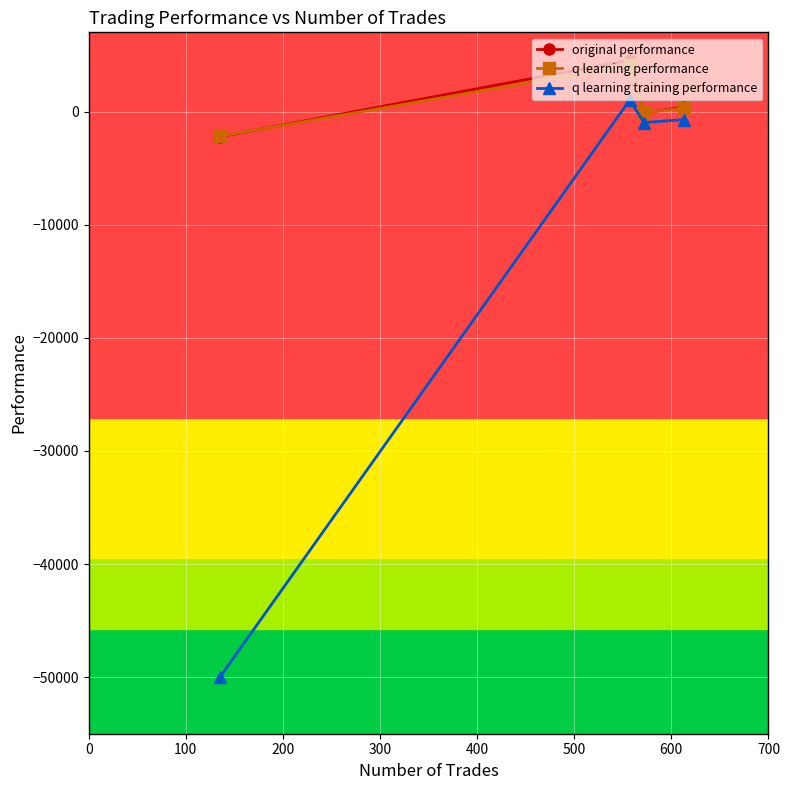

In original performance, how many points are lower than both neighbors (excluding endpoints)?

1